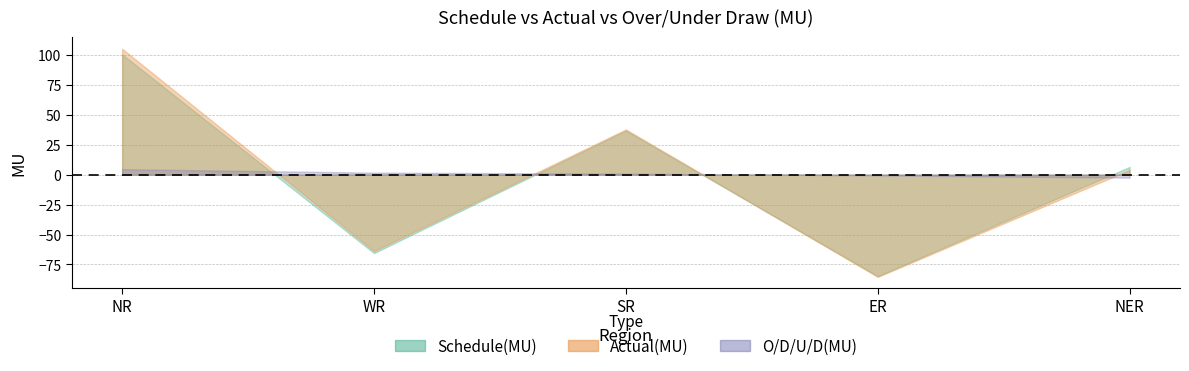

What is the average value of the O/D/U/D(MU) series?

0.8